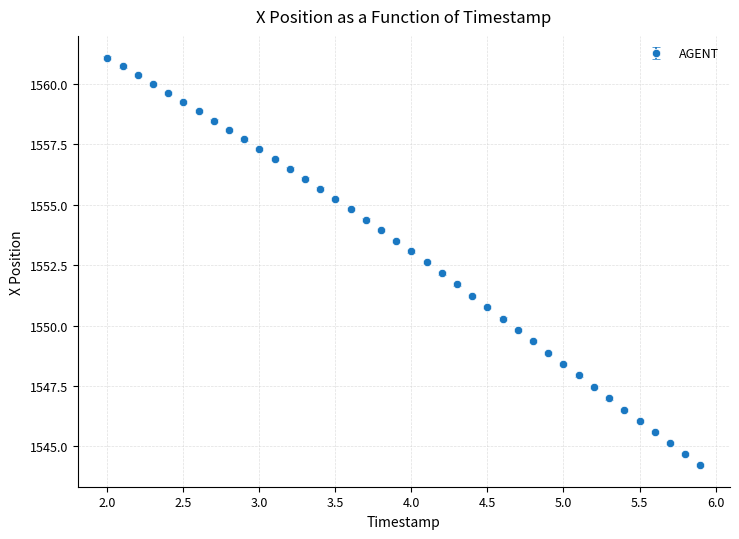

What is the smallest value displayed?

1544.2